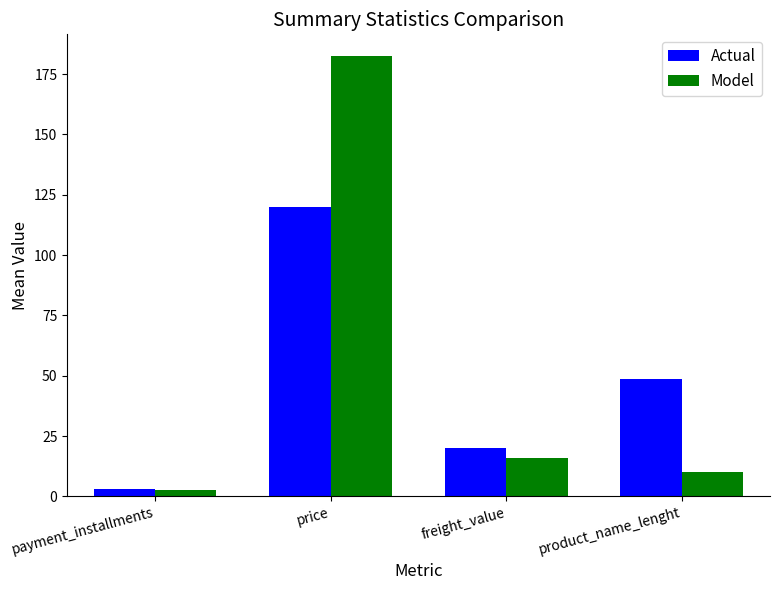

Where is Model nearest to the value 92?

freight_value